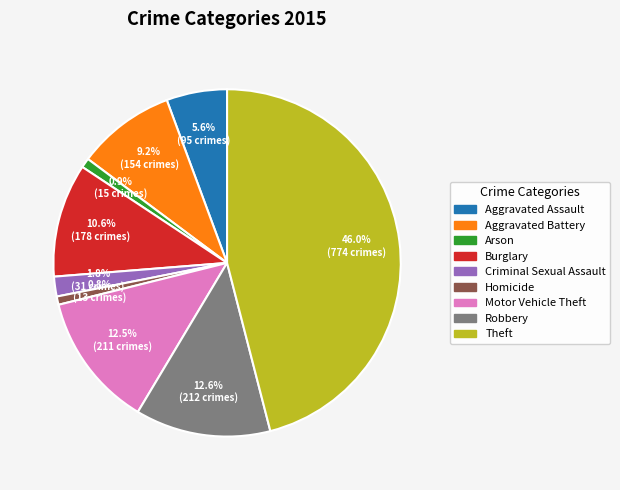

The Burglary slice represents 21% of the pie. True or false?

False